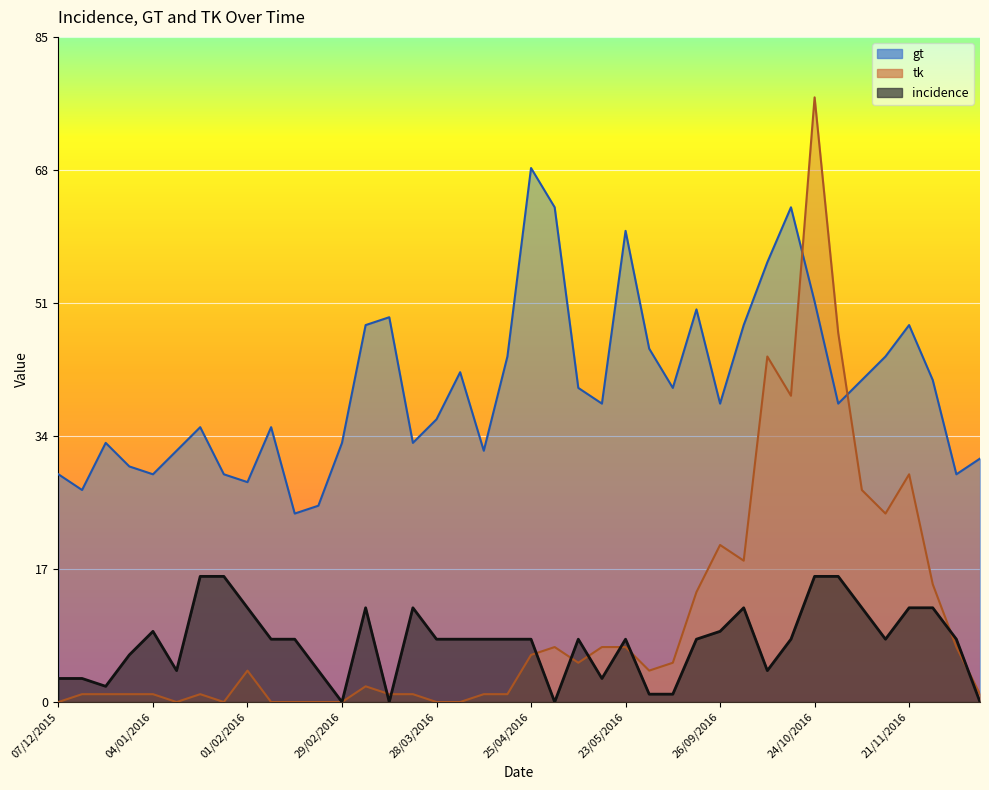

What is the total value across all series at 22/02/2016?

29